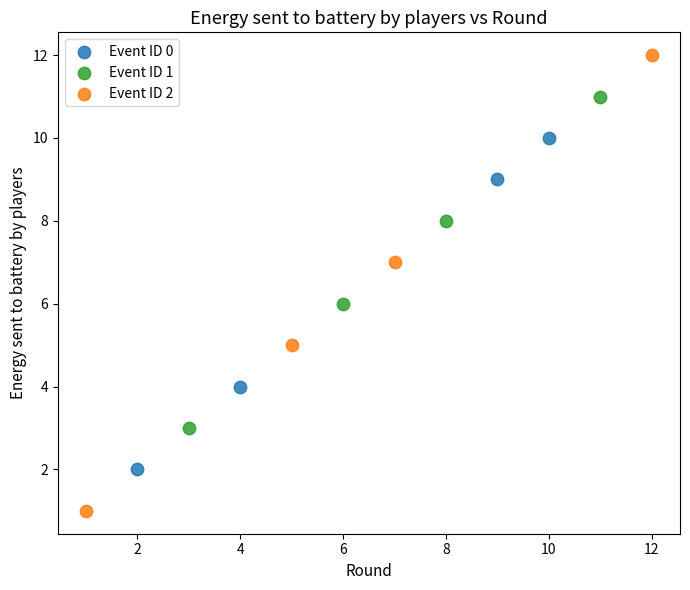

Which series reaches the minimum Y coordinate?

Event ID 2